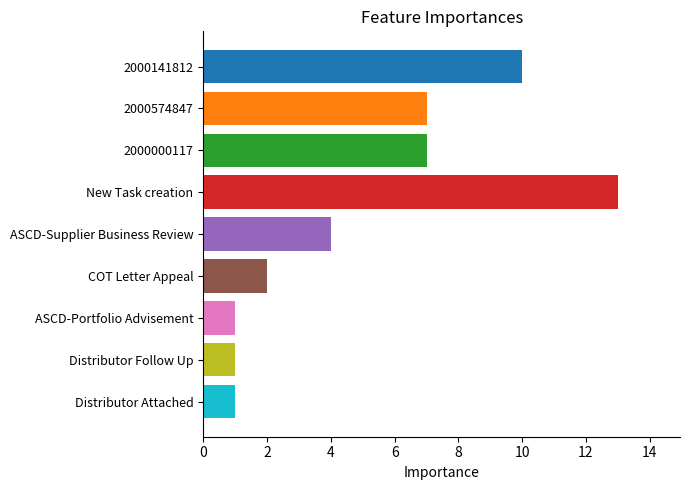

How many series are shown in this chart?

1